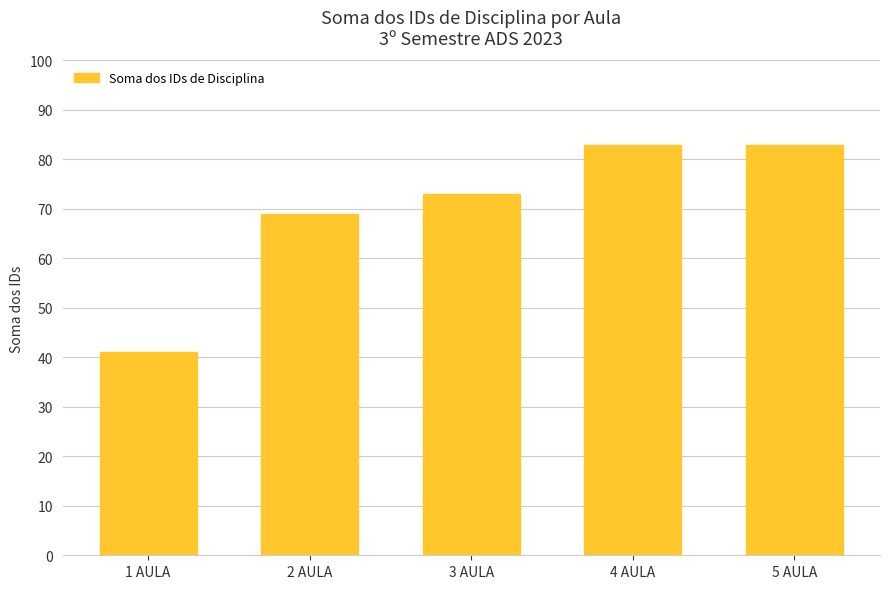

At which category does the chart reach its minimum across all series?

1 AULA